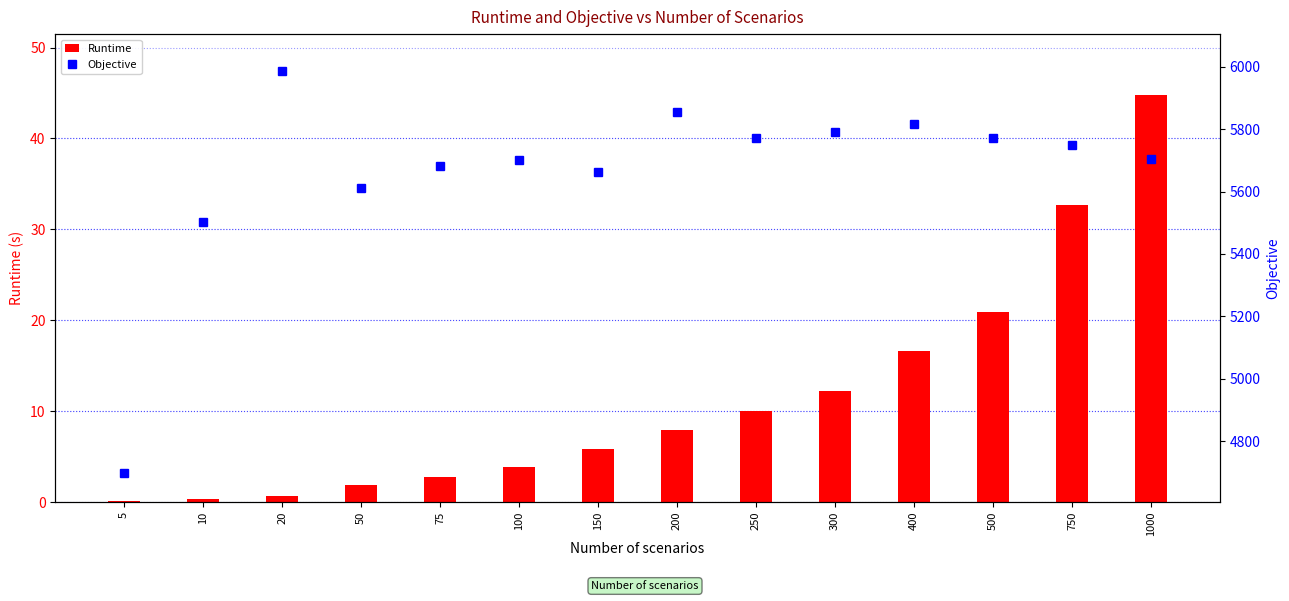

What is the sum of all Runtime values?

160.7